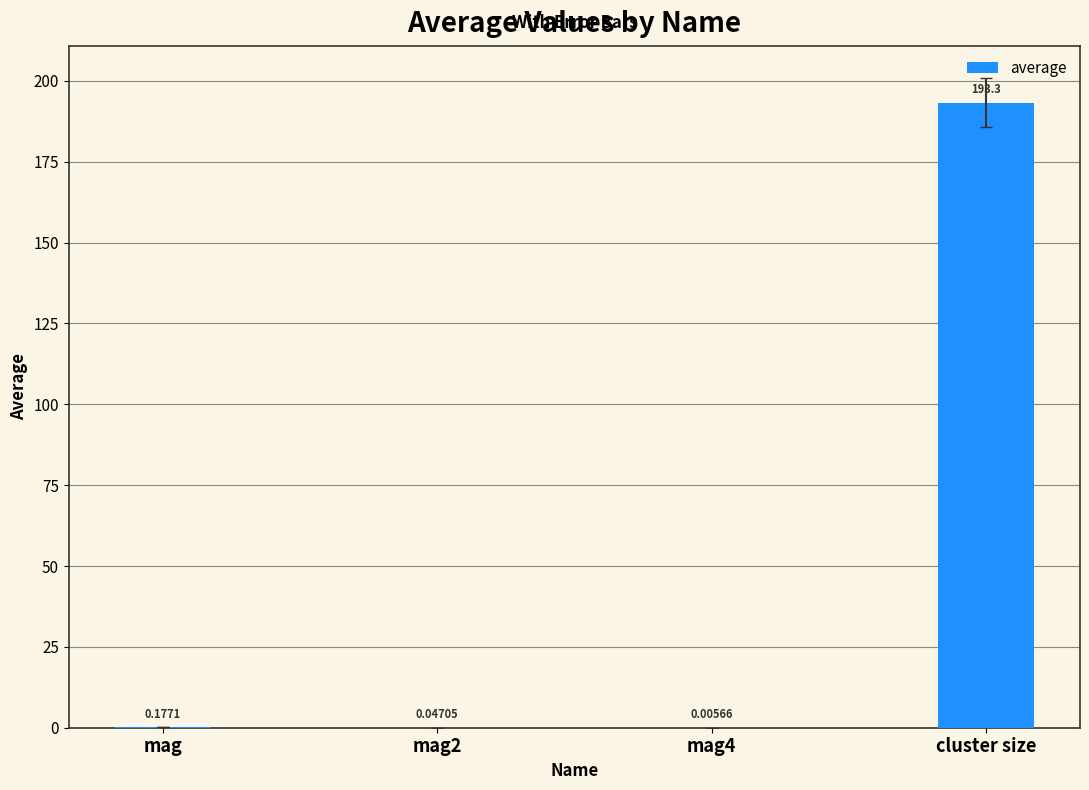

Which has a higher value, mag or mag2?

mag